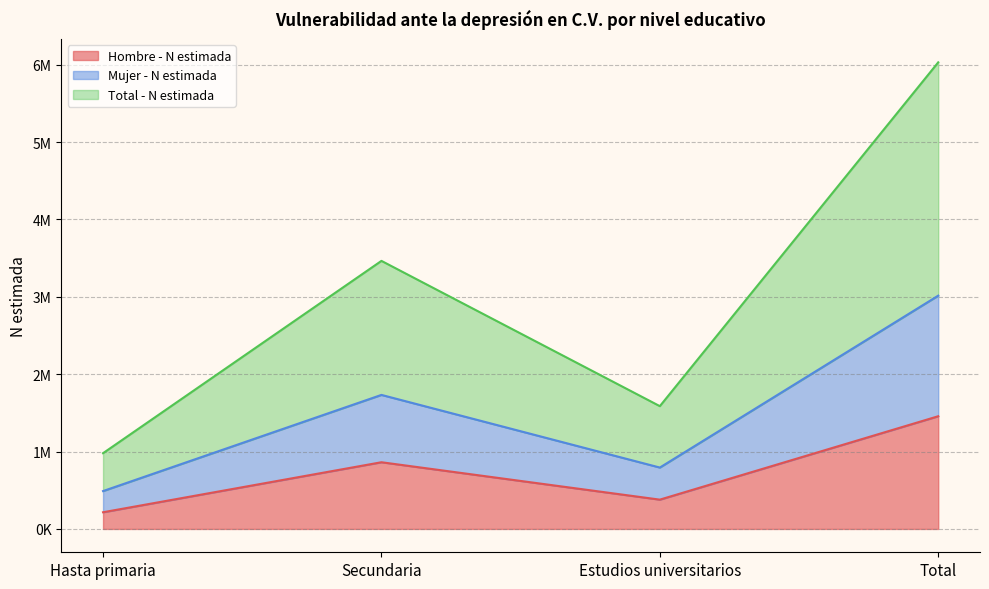

True or false: Mujer - N estimada and Hombre - N estimada cross at least once.

False